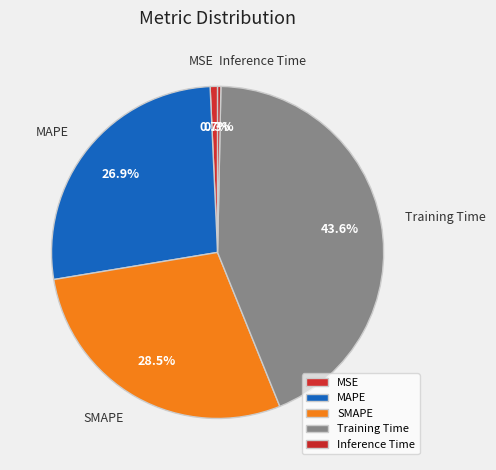

Which slice is the largest?

Training Time